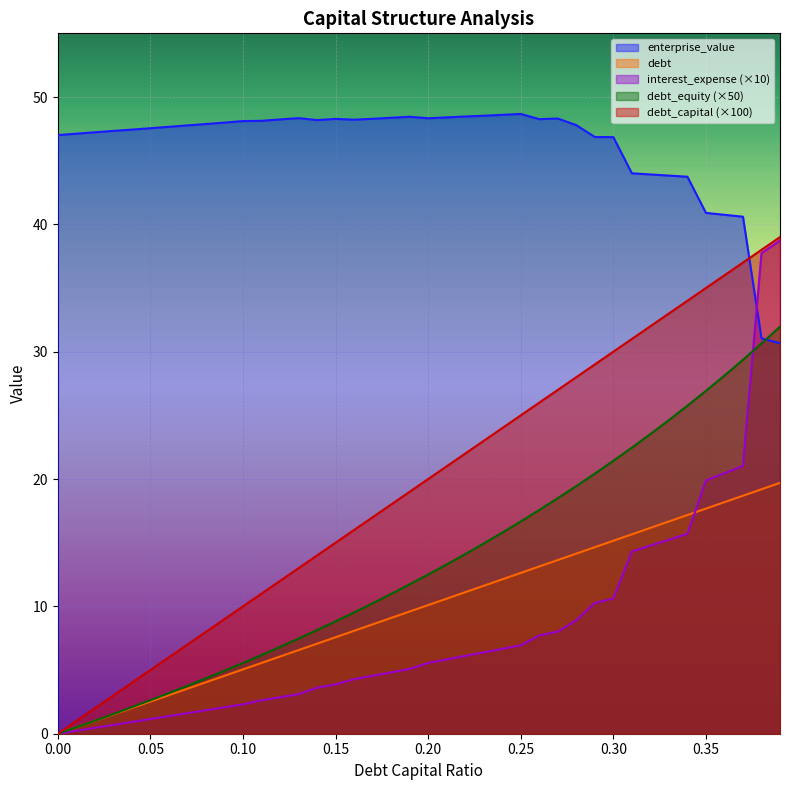

How many times do debt_capital and interest_expense cross each other?

1